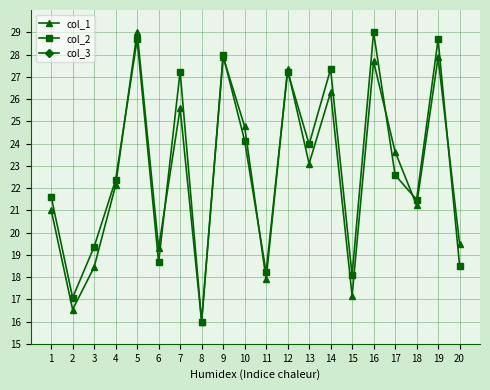

At how many categories does at least one series exceed 17?

19